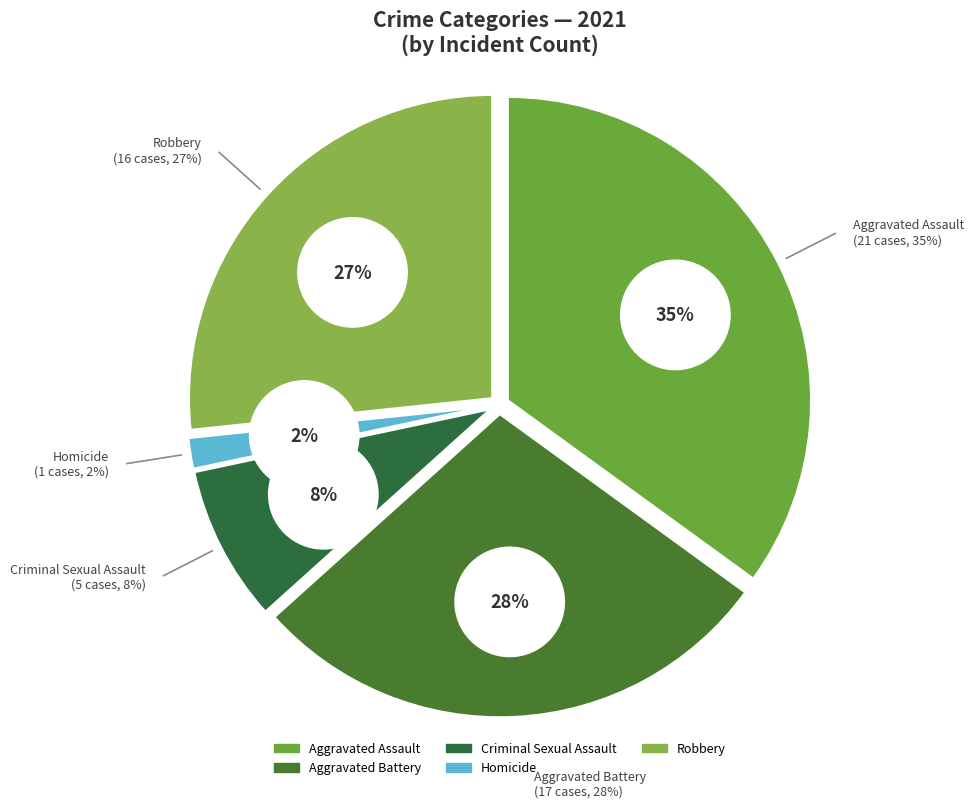

True or false: Aggravated Battery accounts for 28% of the total.

True